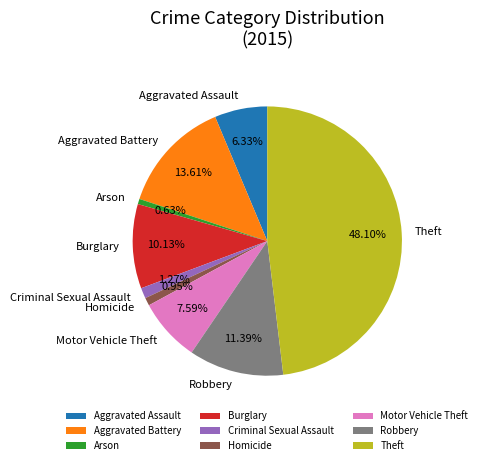

Is there a majority slice in this chart?

No